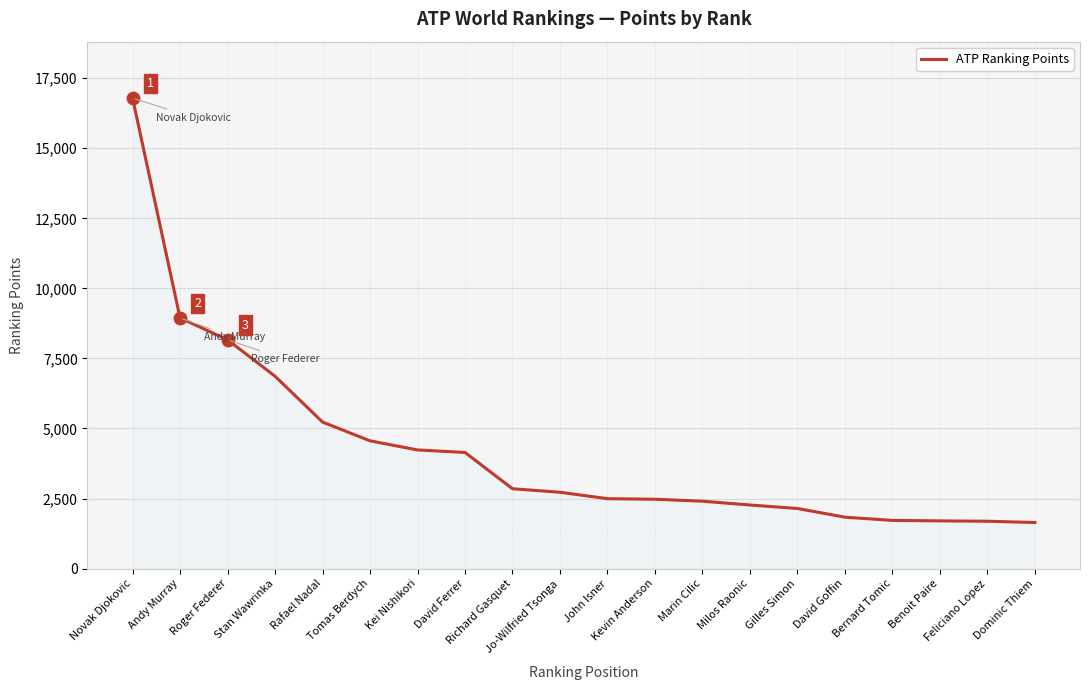

Approximately how many times larger is the value at Tomas Berdych compared to Marin Cilic?

1.9